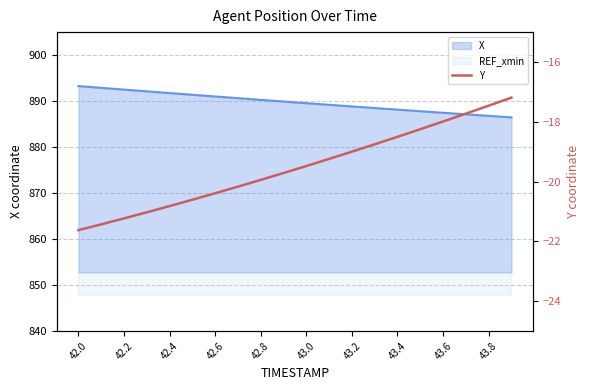

What is the average value?

-19.5